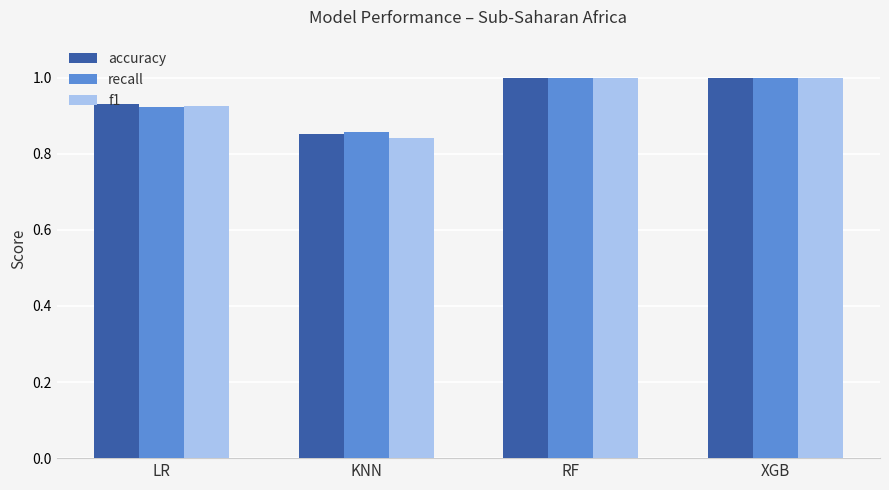

Count the number of categories in the chart.

4